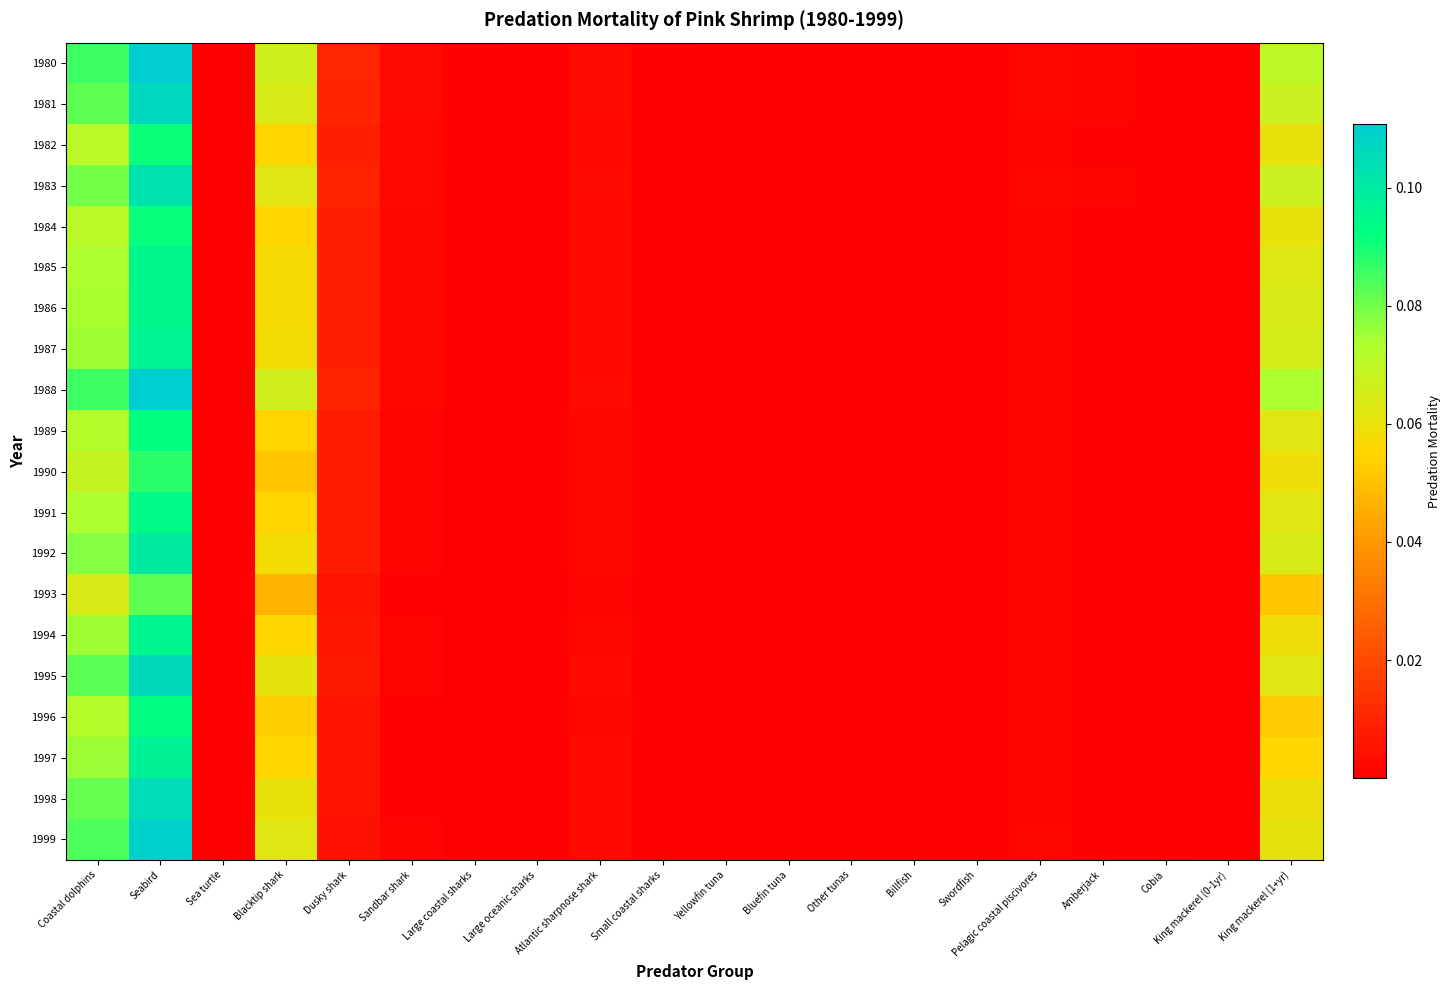

Which series has the largest total across all categories?

1980